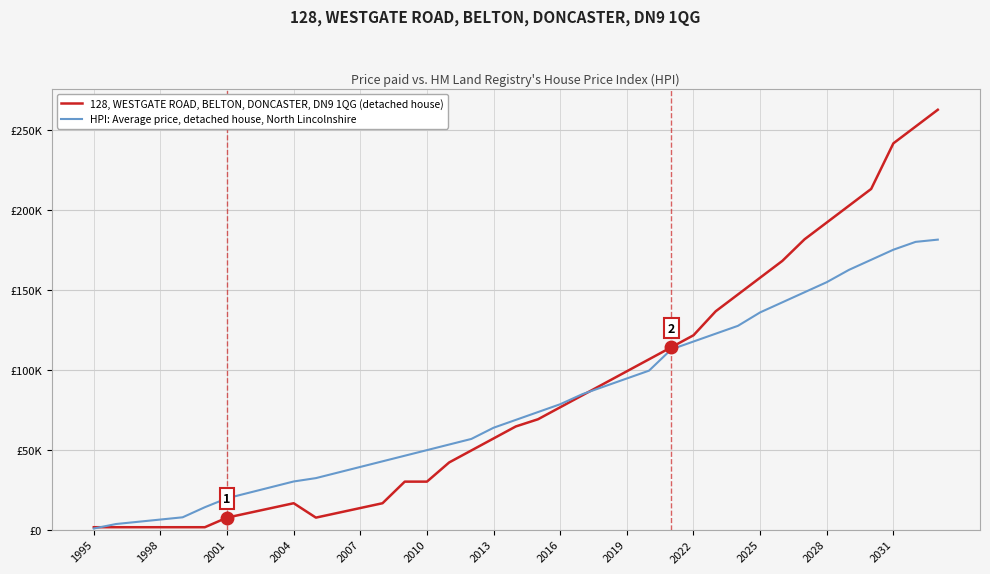

What is the smallest value displayed?

700